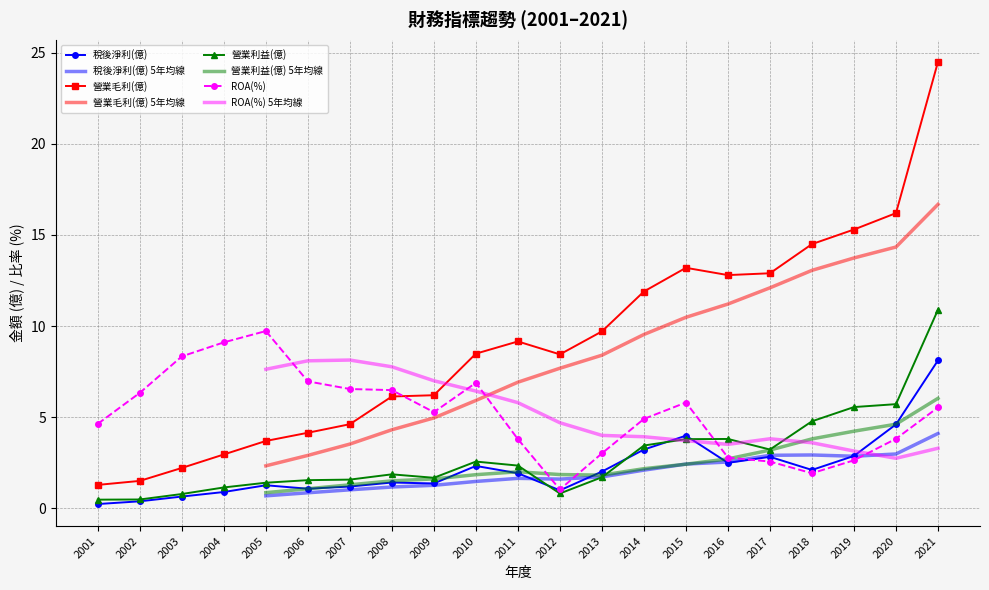

The value of 營業毛利(億) at 2012 is 8.4. True or false?

True